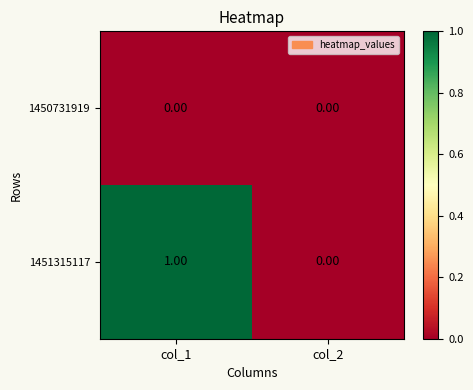

Which series changed the most between col_1 and col_2?

1451315117